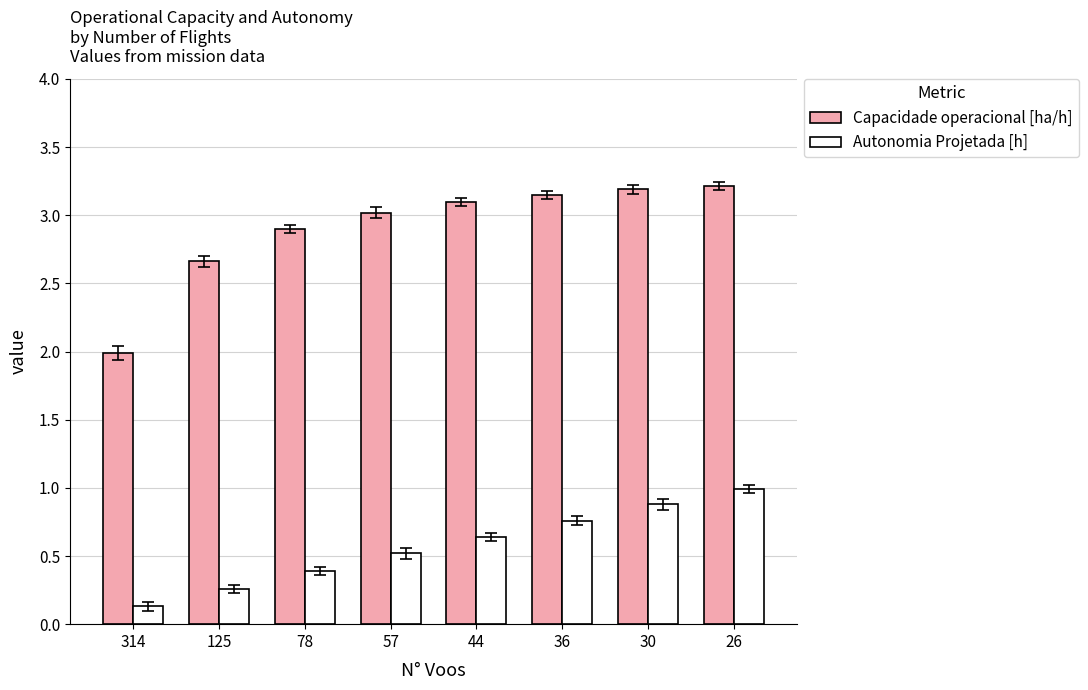

What is the total value across all series at 78?

3.3